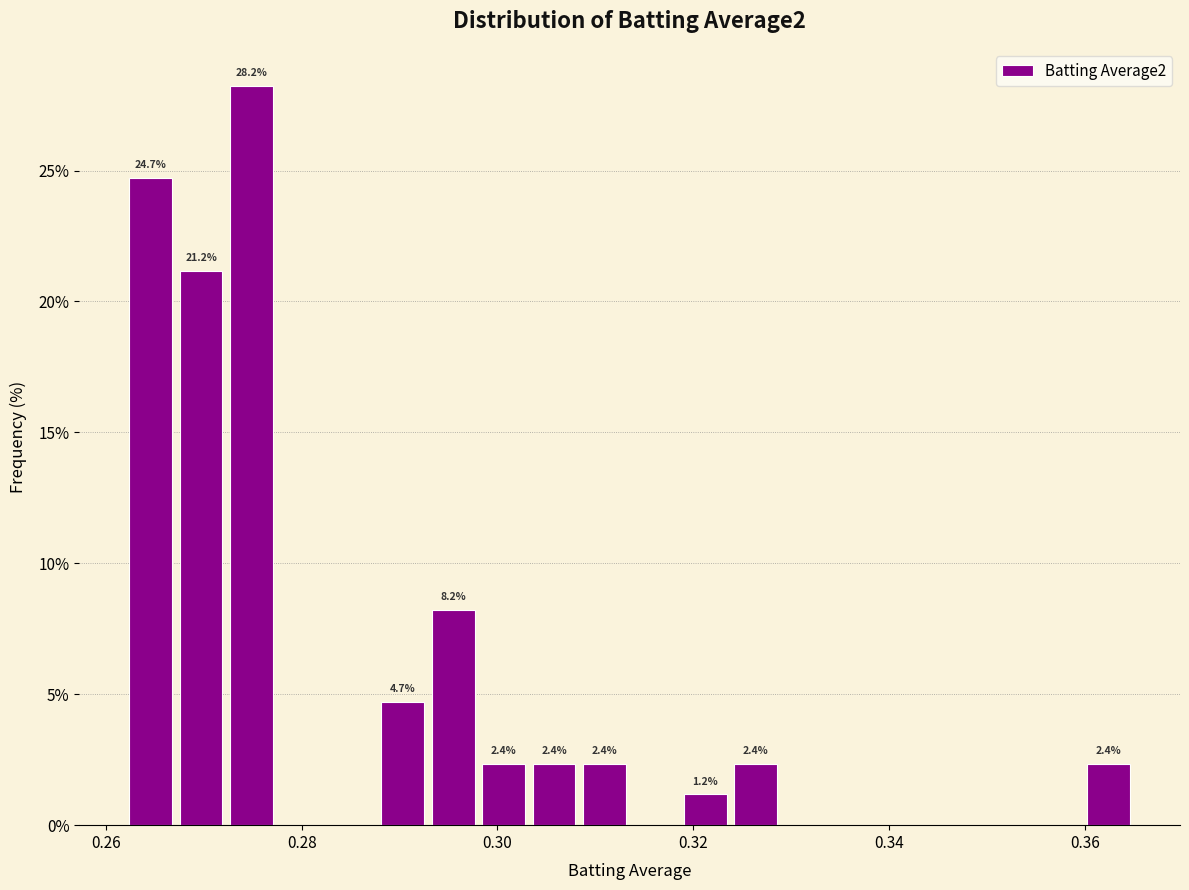

Read against the x-axis, roughly where is the centre of the tallest bar?

0.274